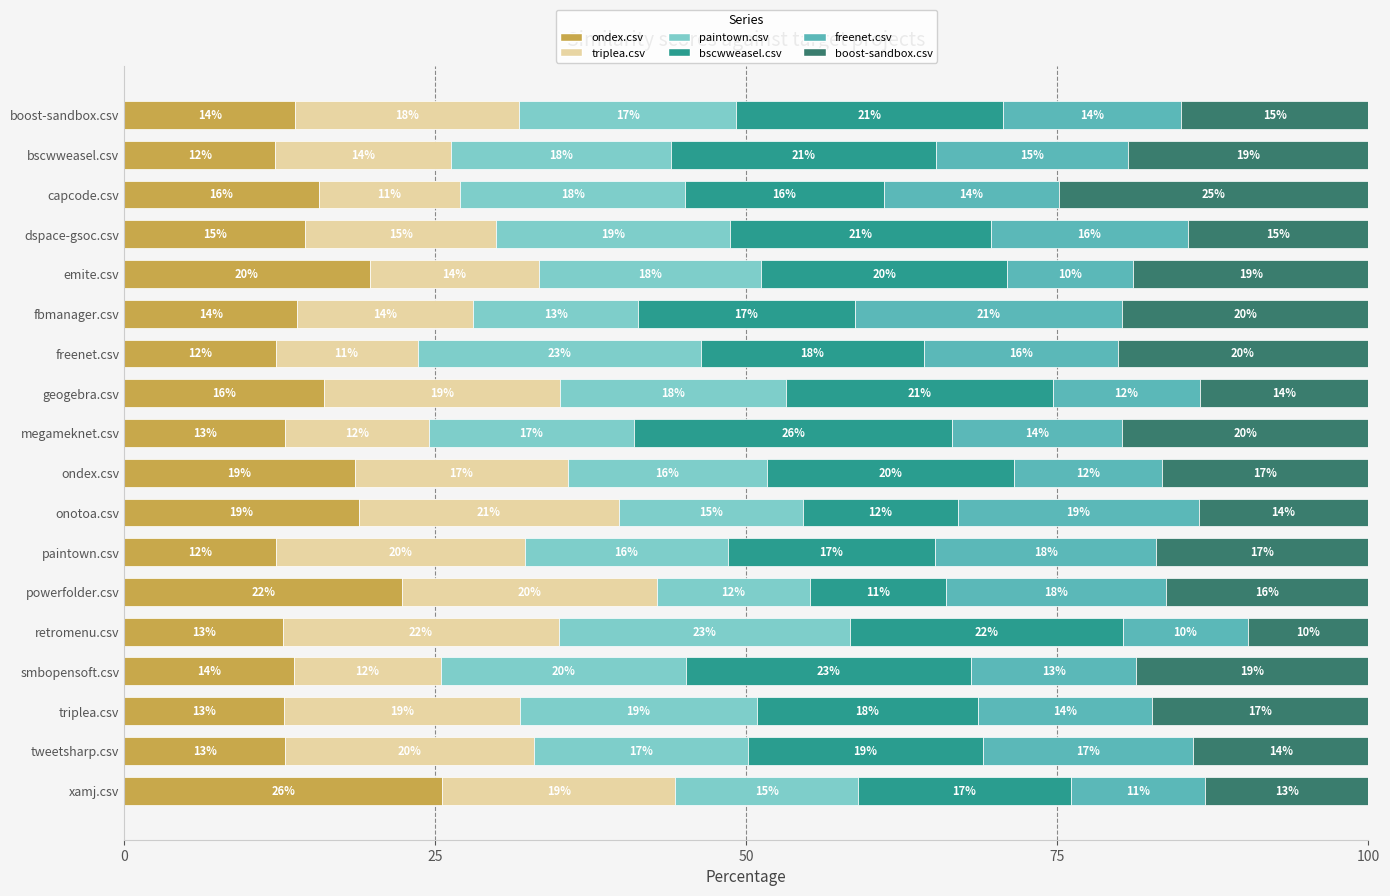

What is the maximum value for ondex.csv?

25.6